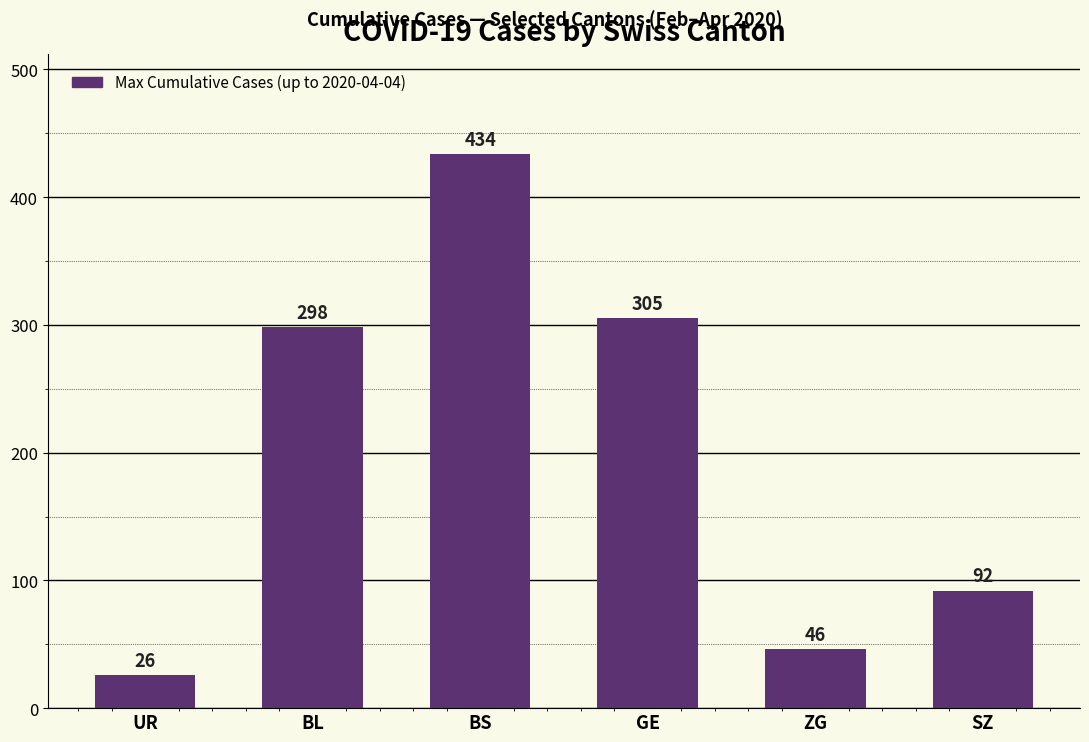

Which label corresponds to the smallest value in the chart?

UR